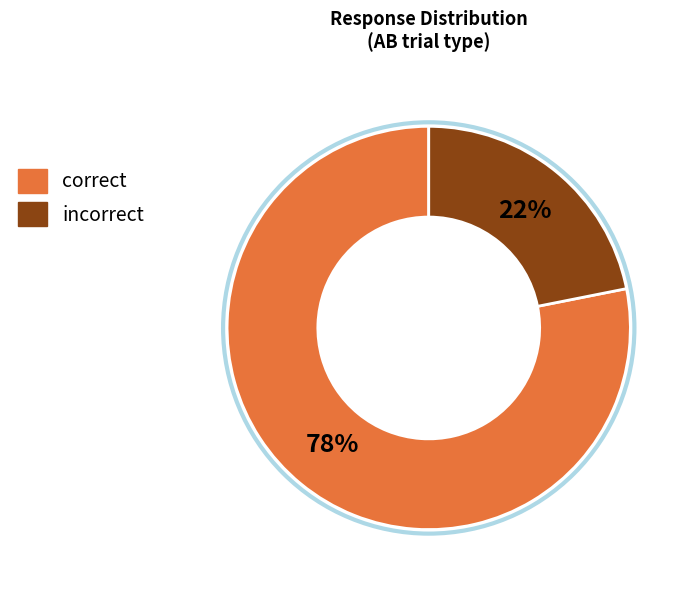

Rank the categories by value from highest to lowest.

correct, incorrect